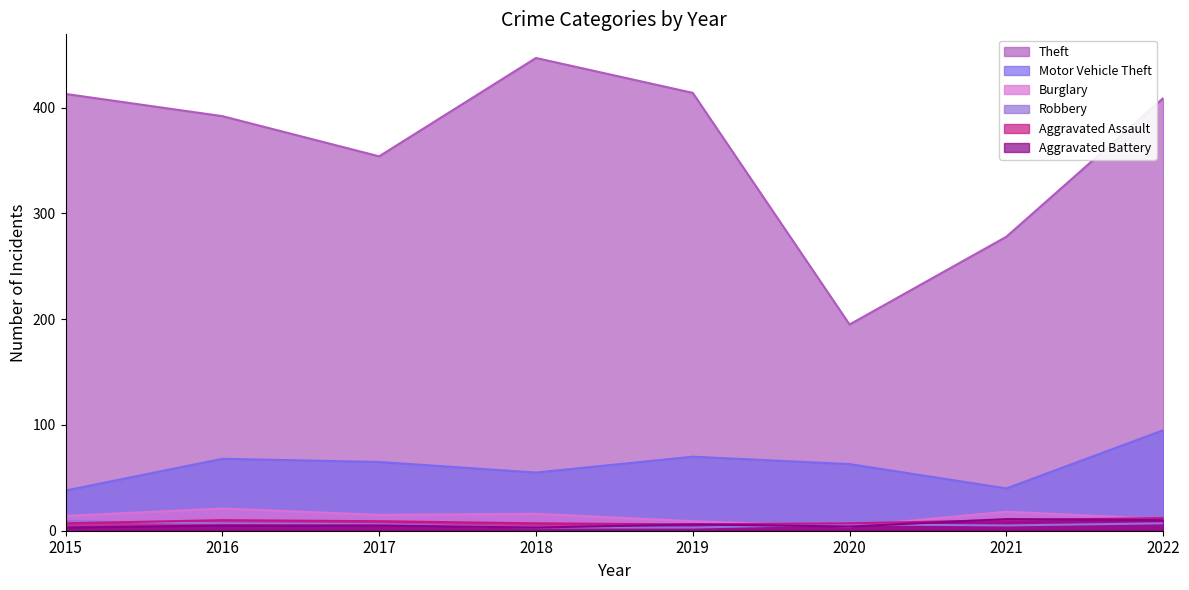

What is the value of the Aggravated Assault point at the 8th from the left?

12